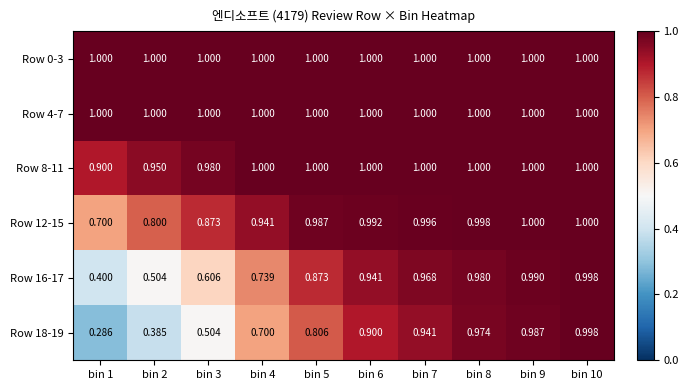

Is the value of Row 12-15 at bin 10 greater than the value of Row 16-17 at bin 3?

Yes